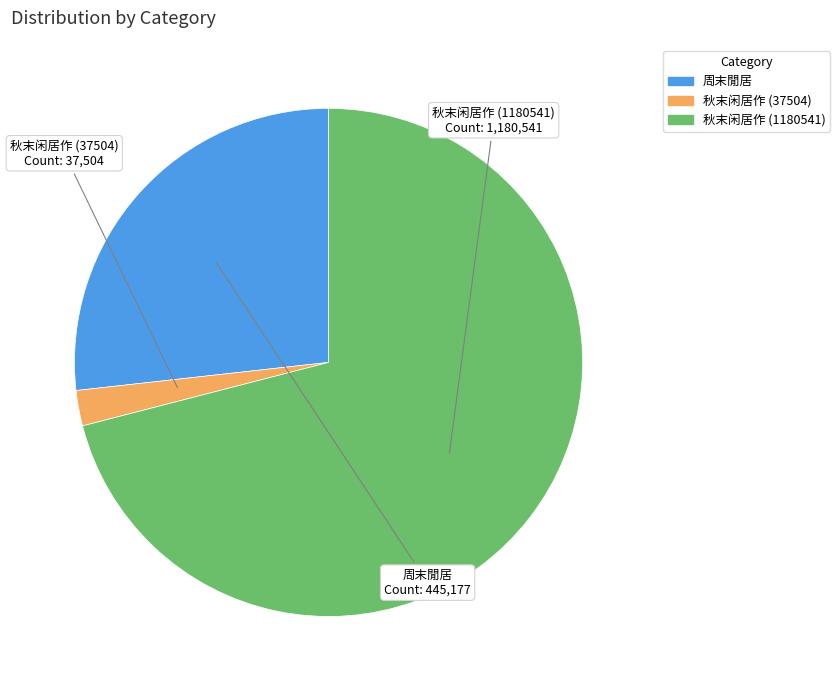

Rank the categories by value from highest to lowest.

秋末闲居作 (1180541), 周末閒居, 秋末闲居作 (37504)